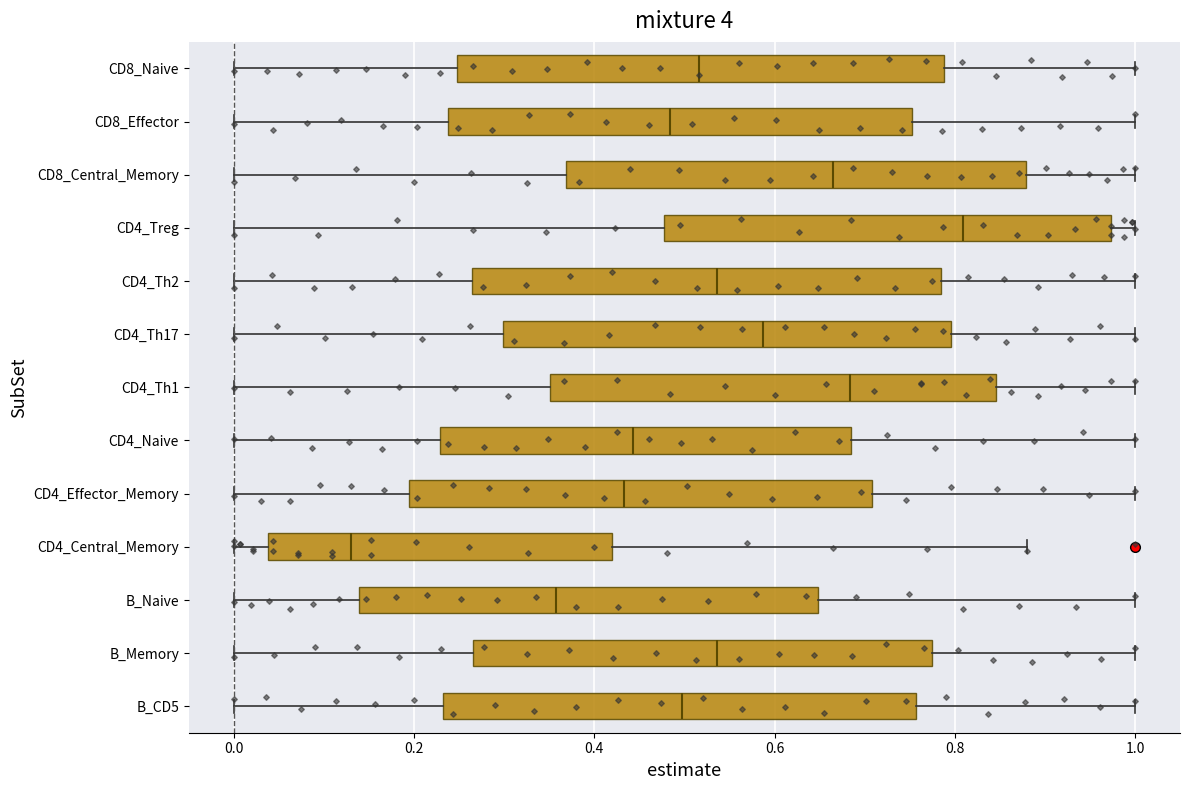

Where is the right edge of the box for CD8_Central_Memory on the x-axis? The values are not printed on the chart, so give them approximately, as read against the axis.

0.88